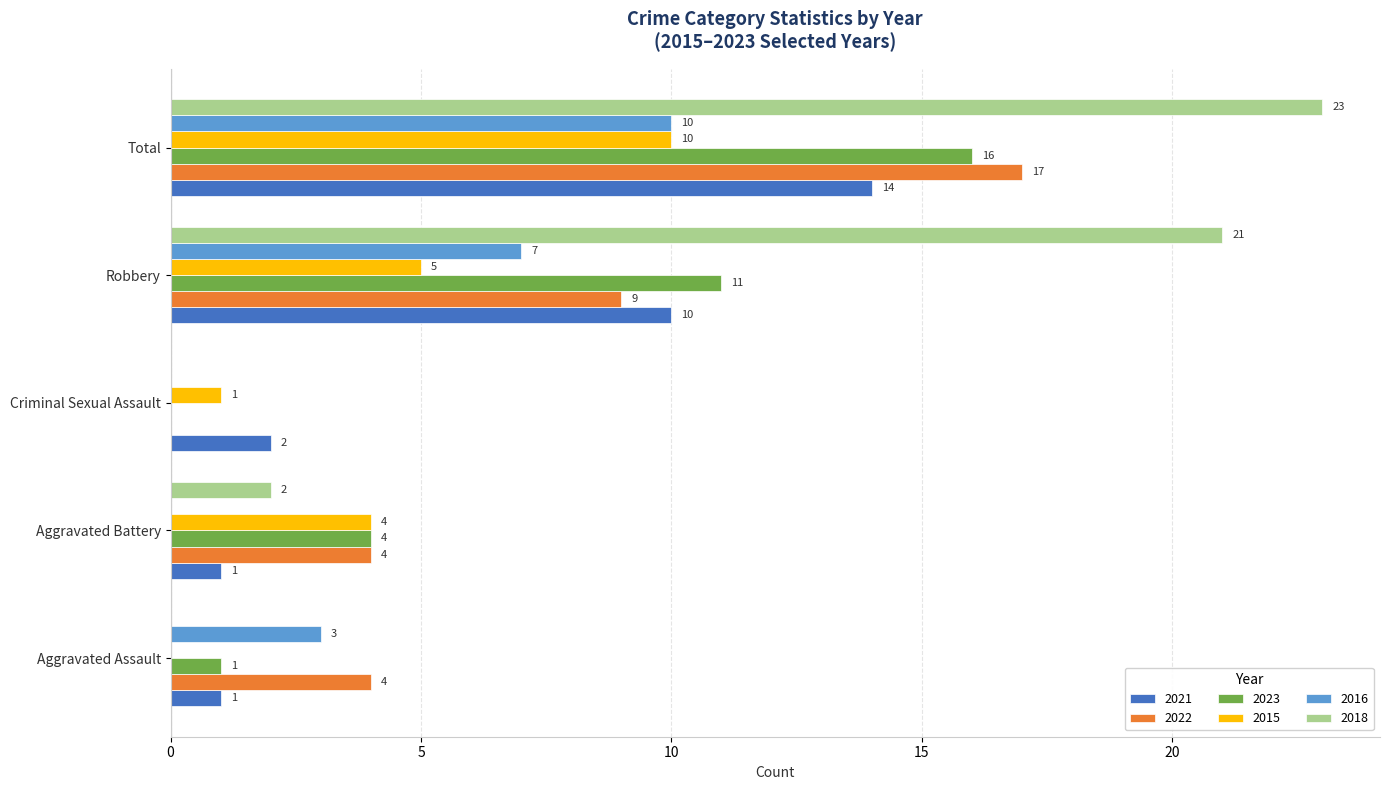

The value of 2023 at Total is 27. True or false?

False